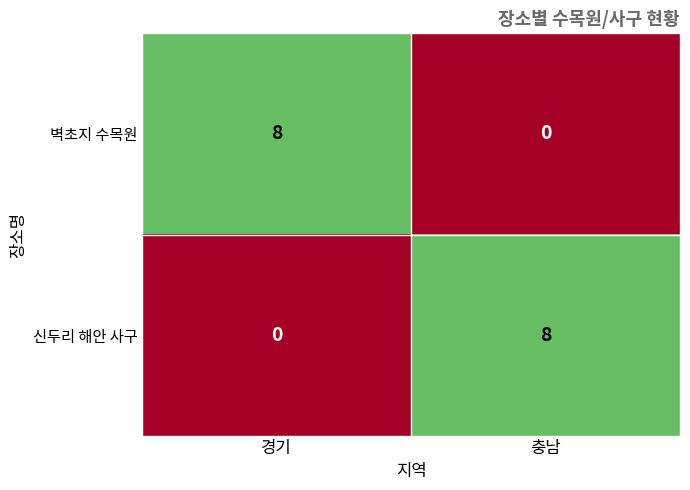

Reading left to right, list all the values displayed in this chart.

벽초지 수목원: 경기=8	충남=0
신두리 해안 사구: 경기=0	충남=8